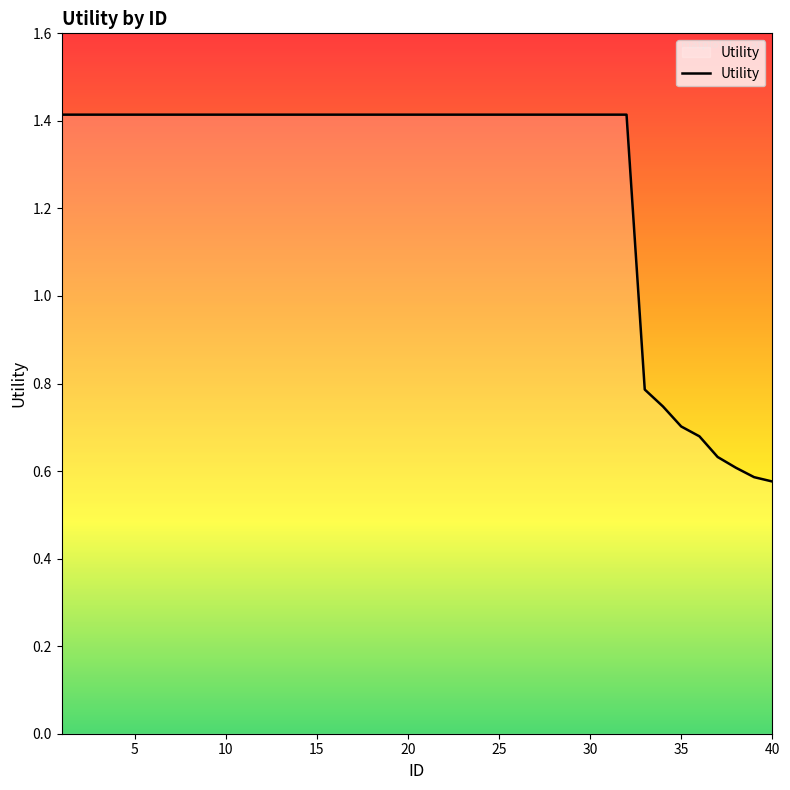

At which label is the value closest to 0?

40